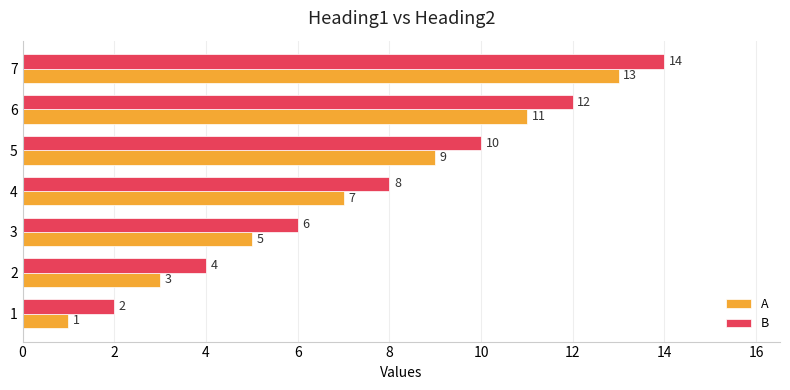

Rank the categories by B value from highest to lowest.

7, 6, 5, 4, 3, 2, 1